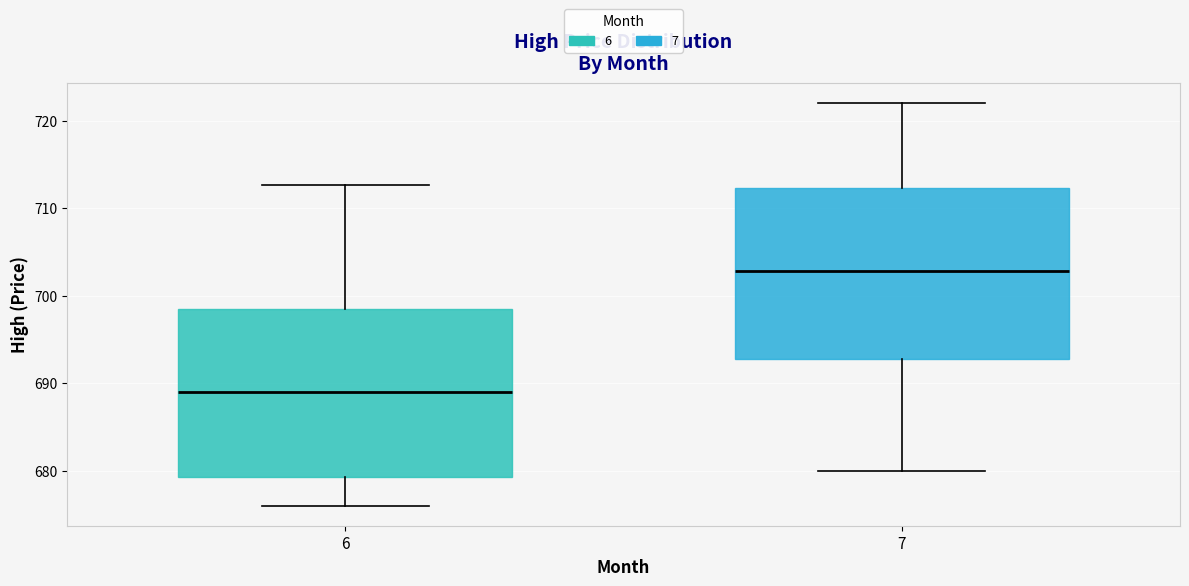

Reading left to right, read every box against the y-axis: the position of its median line, the range the box covers, and the ends of its whiskers. The values are not printed on the chart, so give them approximately, as read against the axis.

6: median 689, box 679 to 699, whiskers 676 to 713
7: median 703, box 693 to 712, whiskers 680 to 722